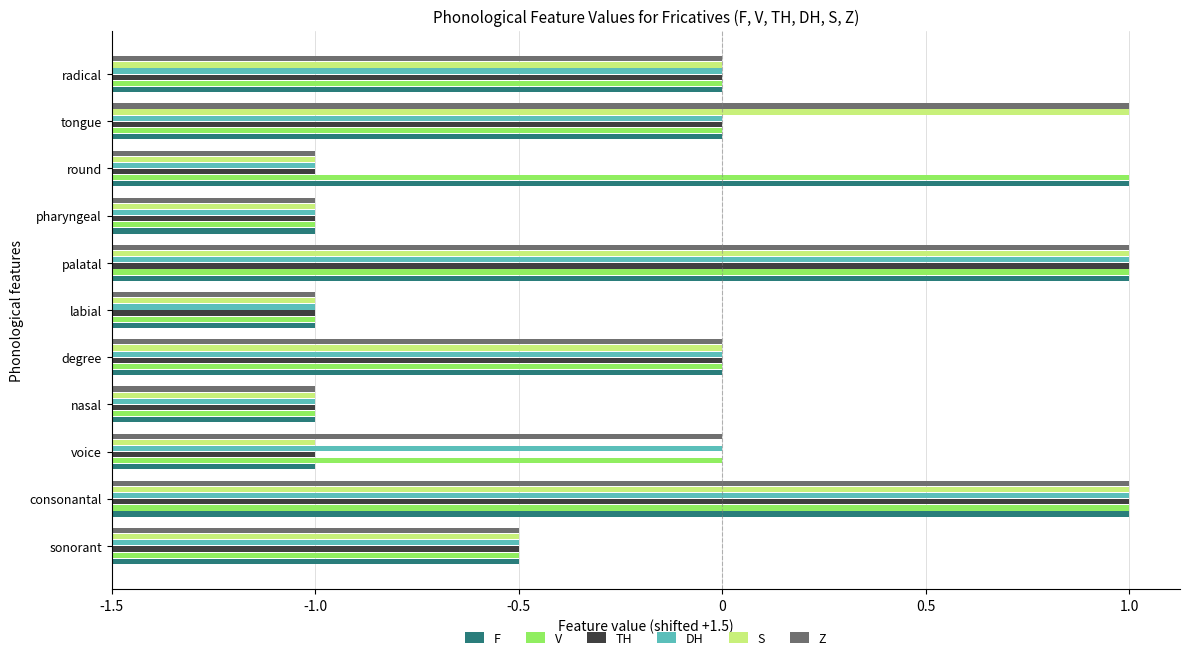

What are all the series names shown in the legend?

F, V, TH, DH, S, Z